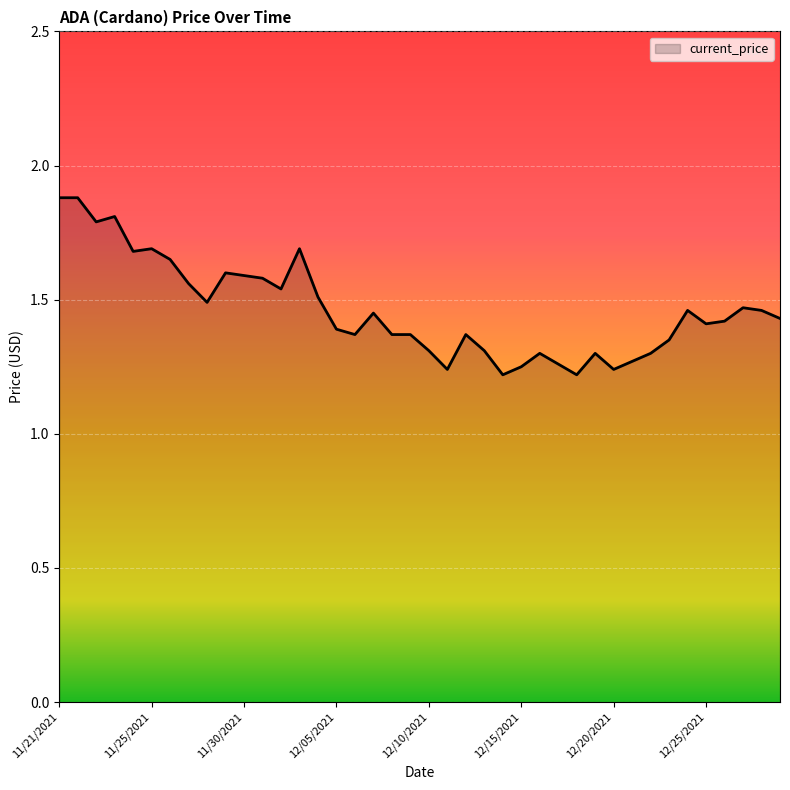

True or false: there are more than 1 points higher than both neighbors.

True